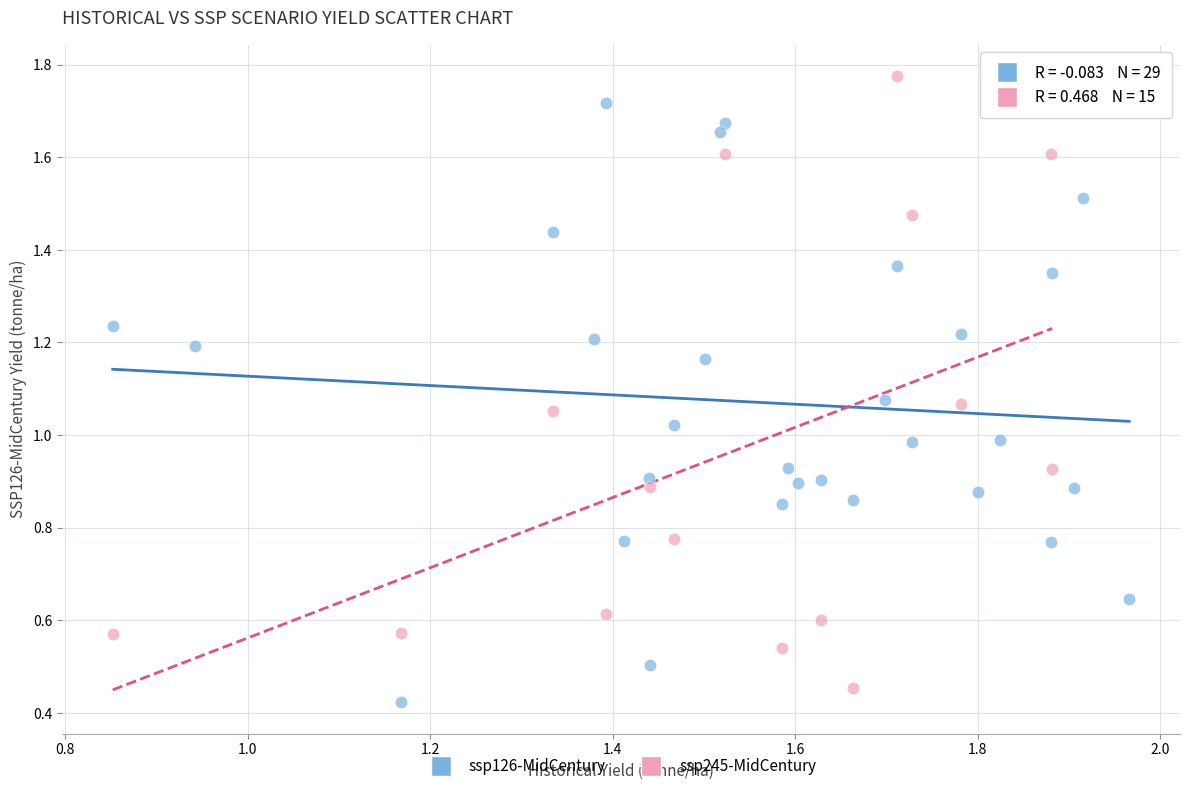

Which series contains the highest Y value?

ssp245-MidCentury